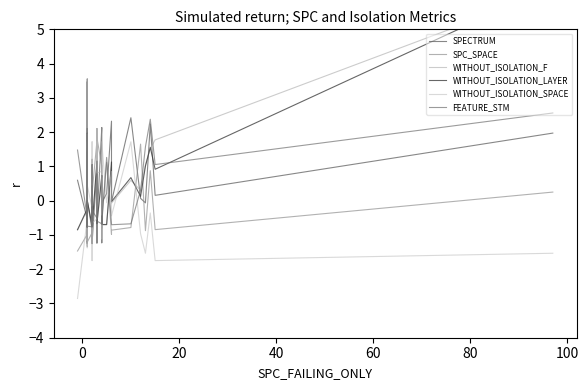

Which series ends up on top after the final intersection of FEATURE_STM and SPC_SPACE?

FEATURE_STM